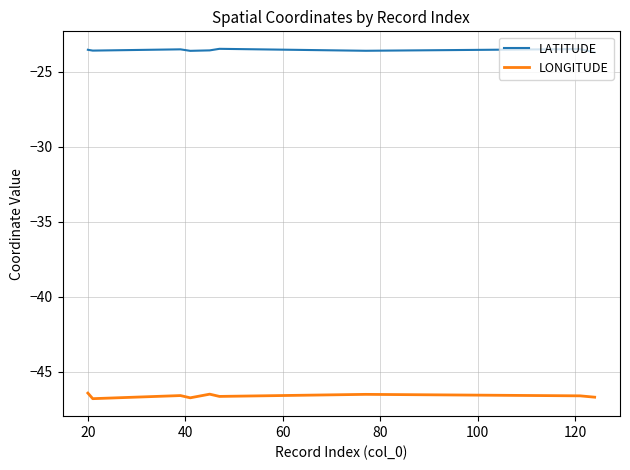

Which series has the largest total across all categories?

LATITUDE